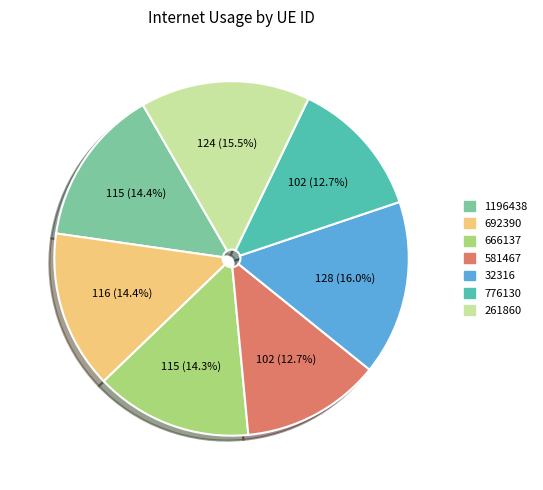

Does 692390 account for over 50% of the chart?

No